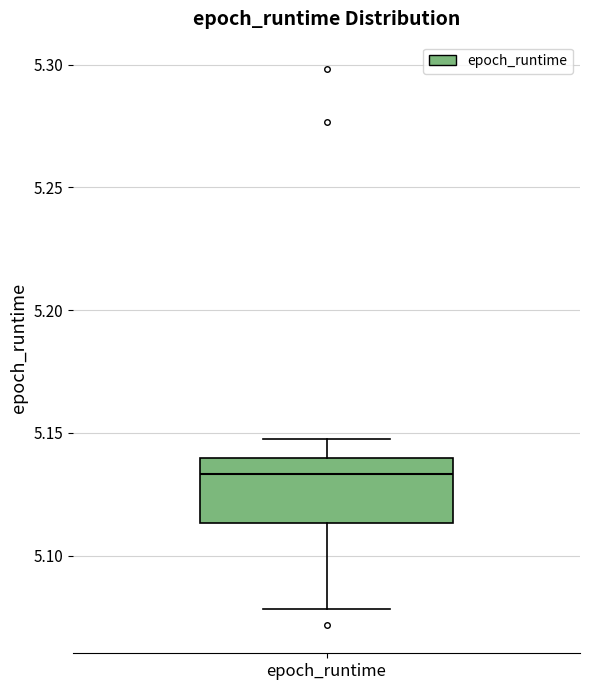

Where does the lower whisker of the box for epoch_runtime end on the y-axis? The values are not printed on the chart, so give them approximately, as read against the axis.

5.080